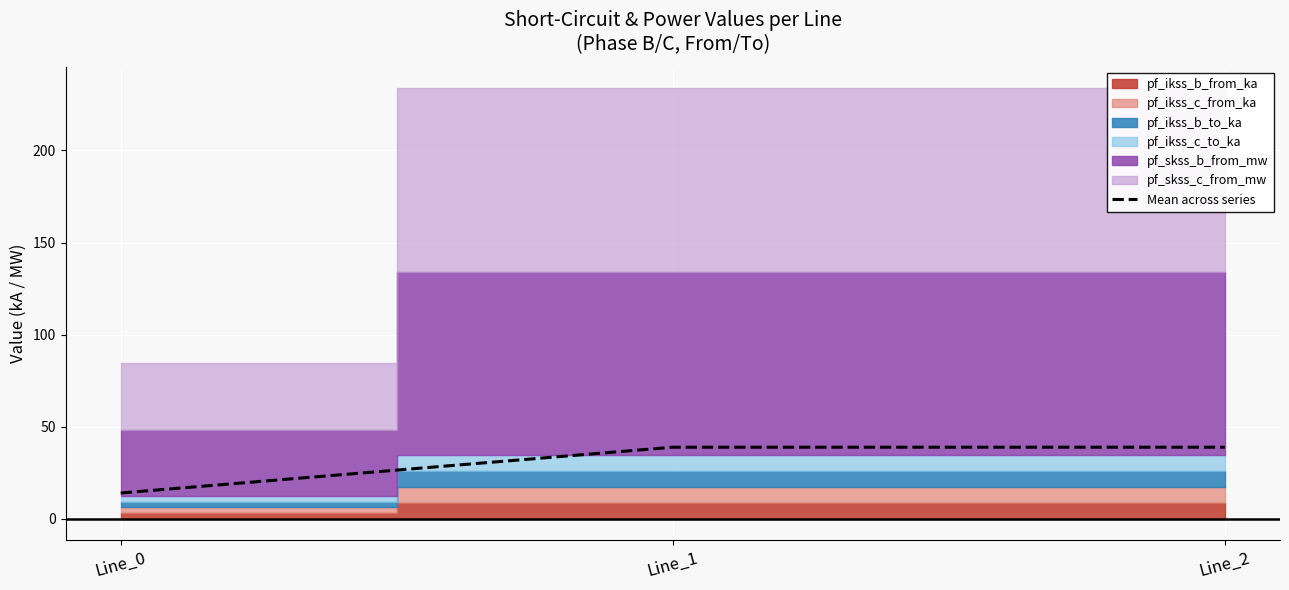

What is the highest value of the Mean across series series?

38.9